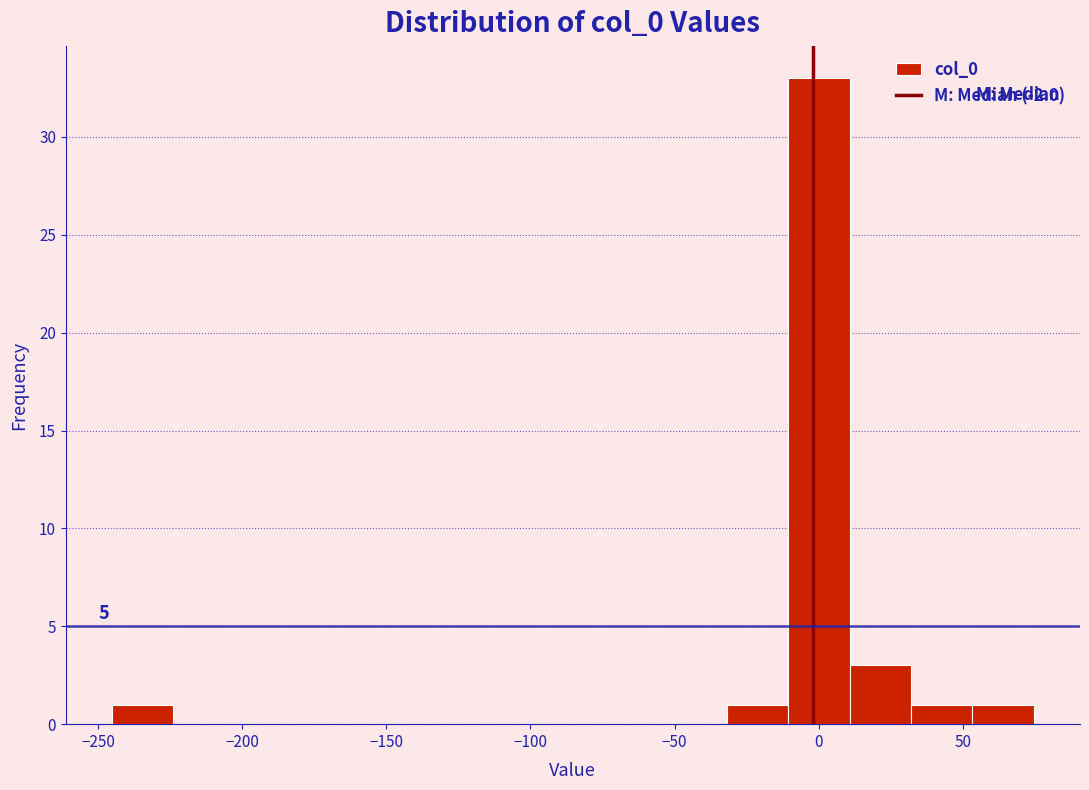

Over which range of the x-axis is the bar tallest?

-10 to 10